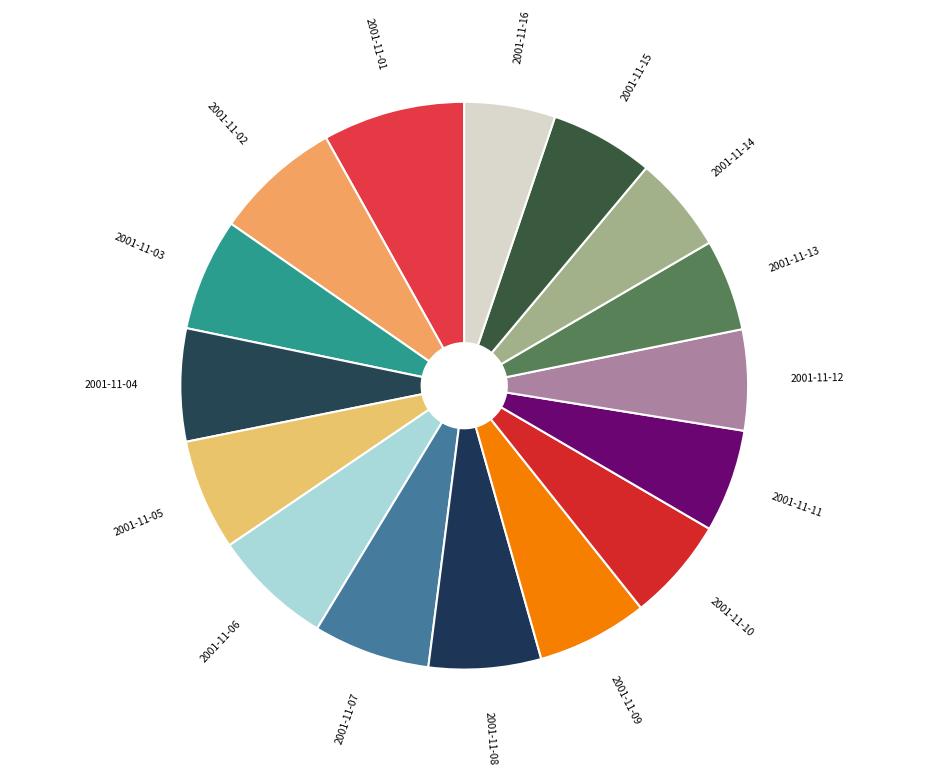

Count the number of slices in the pie.

16